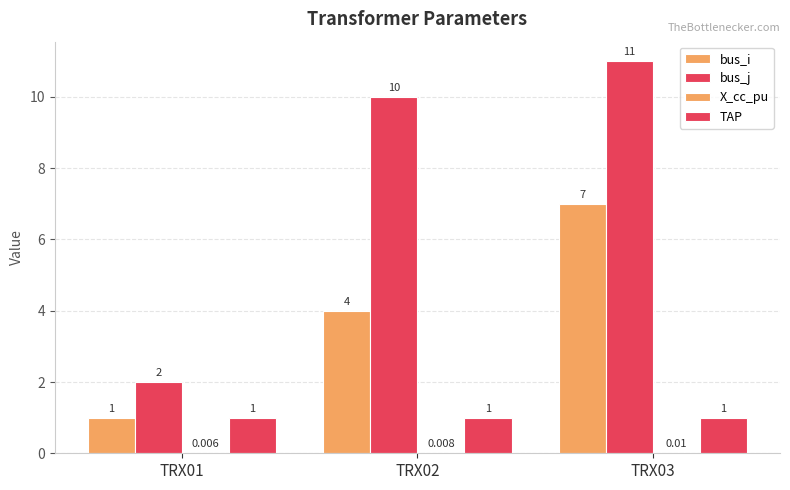

Reading left to right, extract all data points from this chart.

bus_i: 1.0	4.0	7.0
bus_j: 2.0	10.0	11.0
X_cc_pu: 0.0	0.0	0.0
TAP: 1.0	1.0	1.0